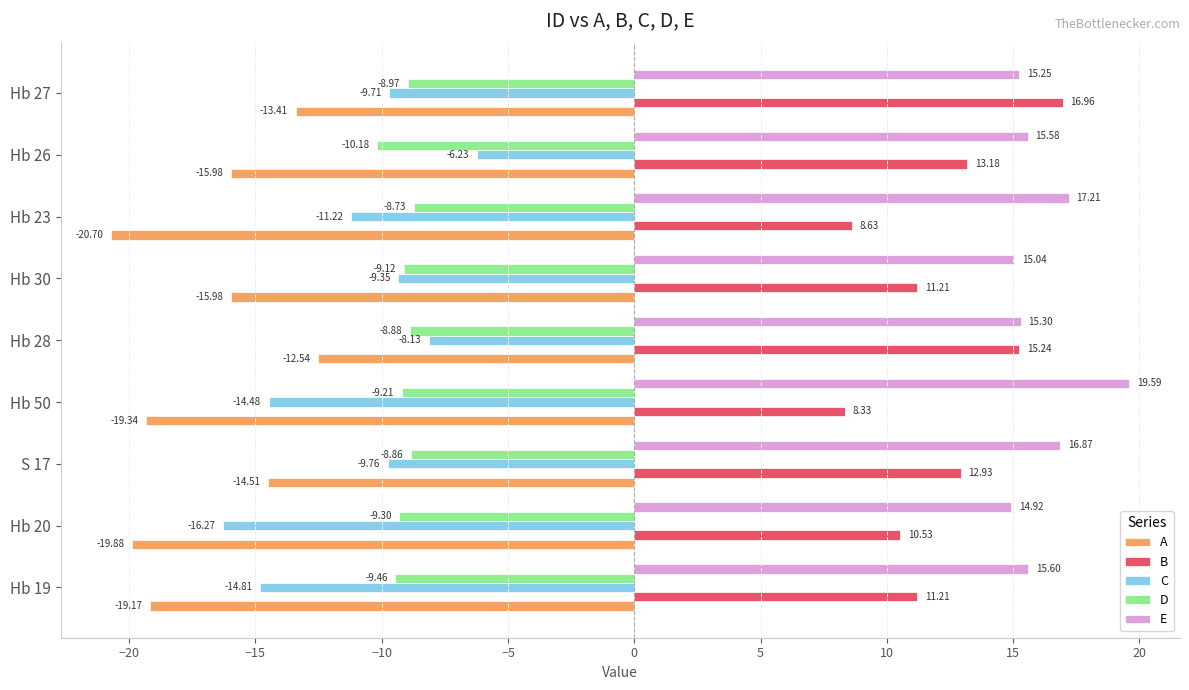

Which category has the highest value across all series?

Hb 50